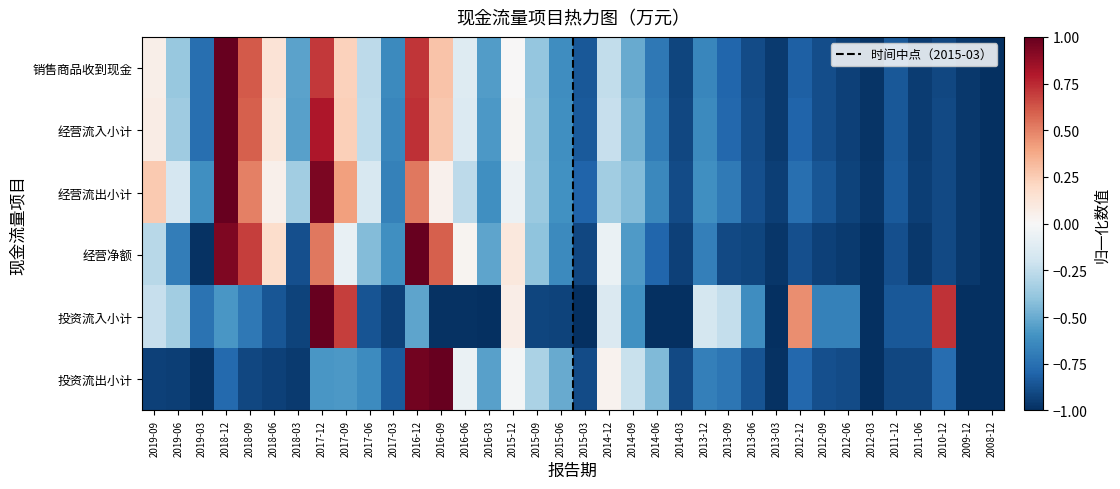

Which series has the largest total across all categories?

经营活动现金流出小计(万元)